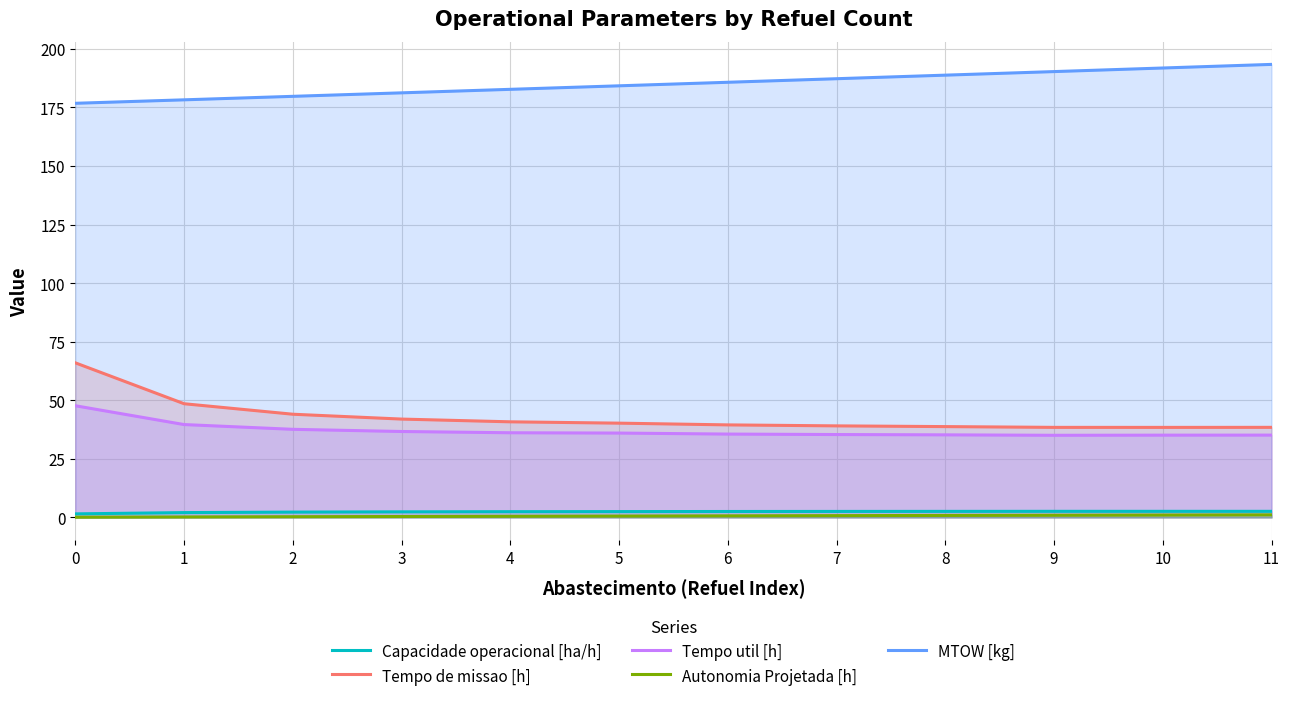

Between 2 and 7, which series saw the biggest shift?

MTOW [kg]